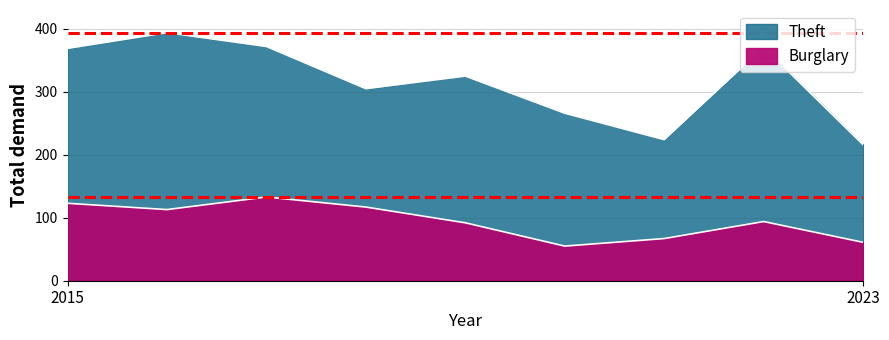

True or false: Theft has more than 0 interior local peaks.

True